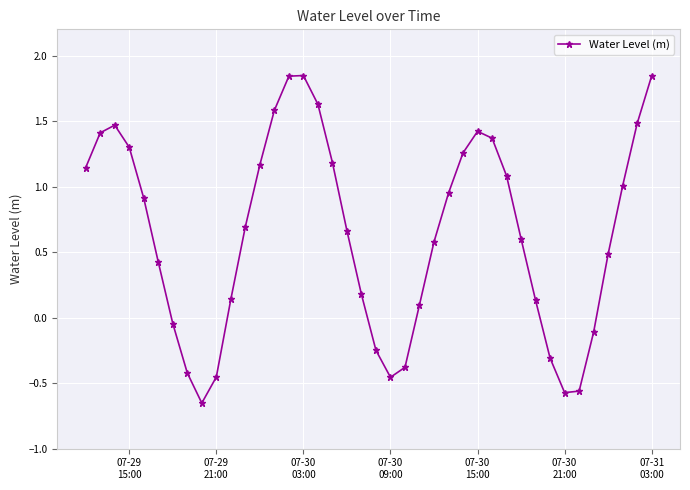

What is the value of the 33rd point from the left?

-0.3